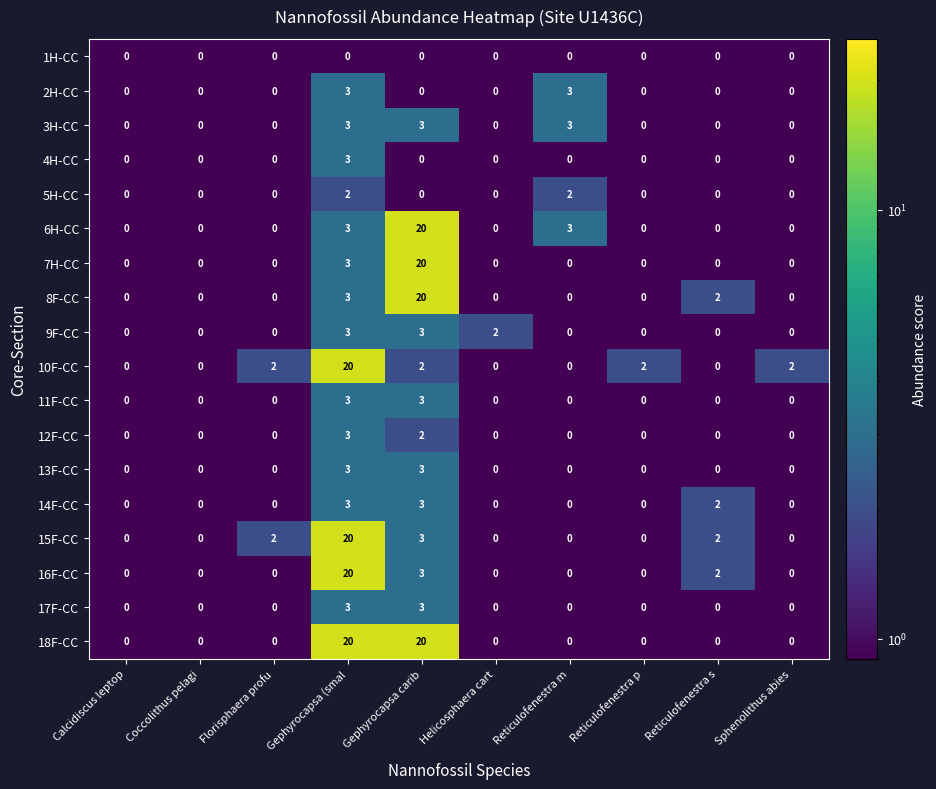

The 6H-CC series shows 5 at Reticulofenestra m. True or false?

False